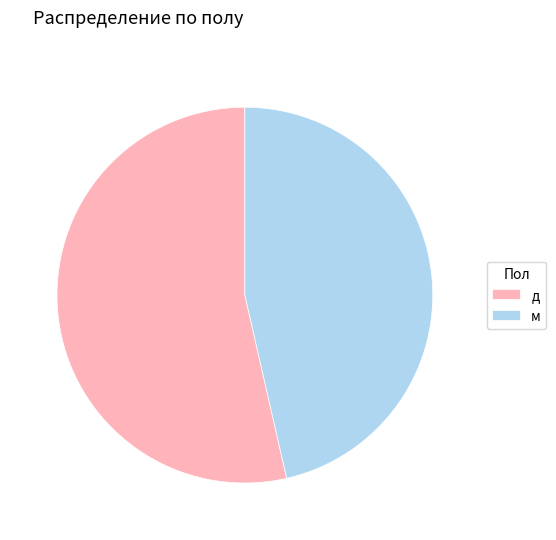

Is there a majority slice in this chart?

Yes